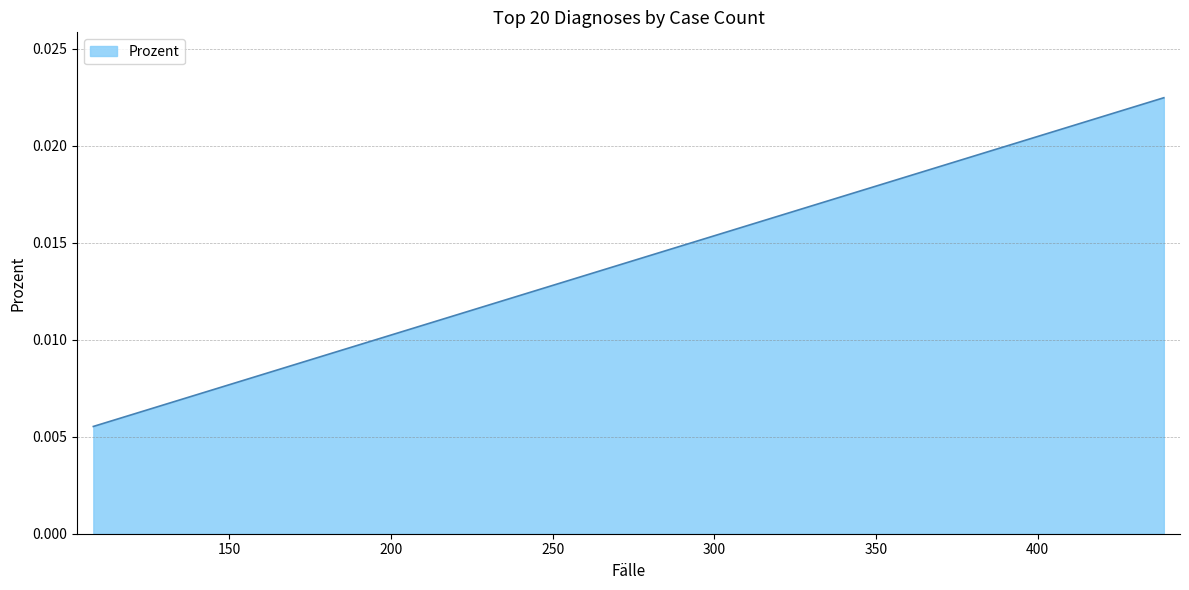

List the labels in order of value, smallest first.

108, 114, 120, 124, 124, 130, 130, 131, 139, 153, 154, 155, 156, 164, 165, 179, 186, 213, 216, 439